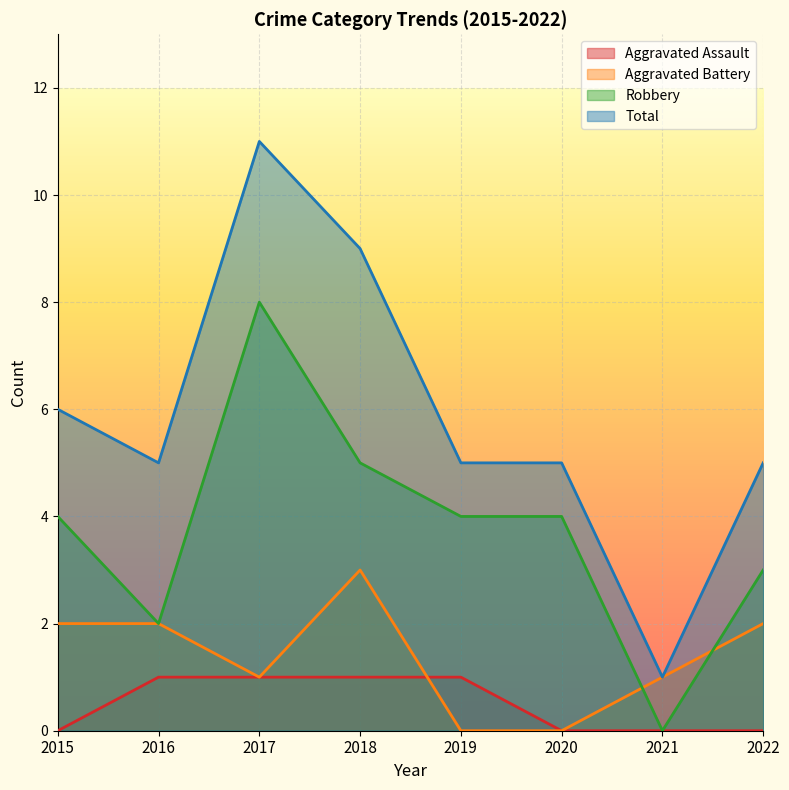

Reading left to right, transcribe all the data shown in this chart.

Aggravated Assault: 0	1	1	1	1	0	0	0
Aggravated Battery: 2	2	1	3	0	0	1	2
Robbery: 4	2	8	5	4	4	0	3
Total: 6	5	11	9	5	5	1	5